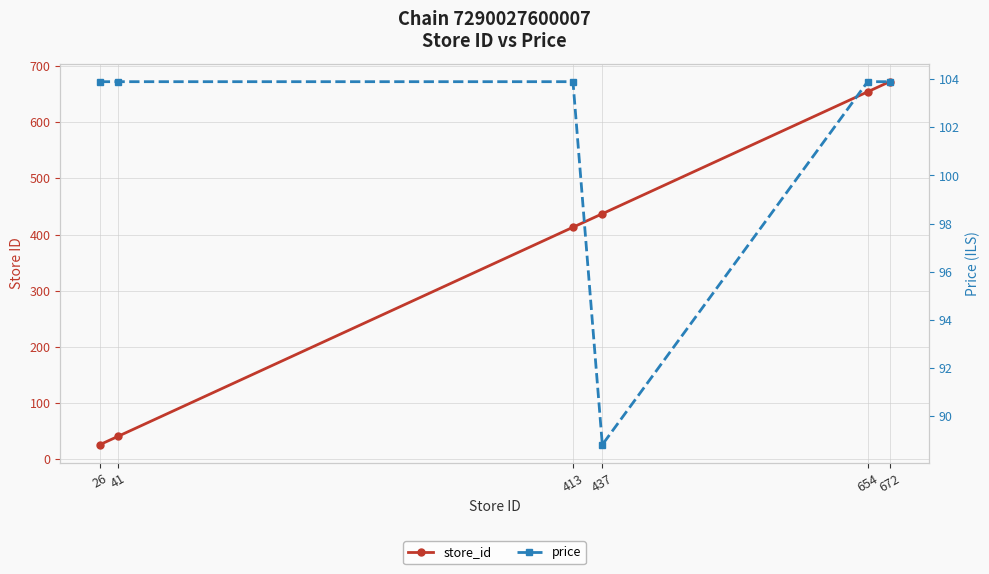

Reading left to right, transcribe all the data shown in this chart.

store_id: 26.0	41.0	413.0	437.0	654.0	672.0
price: 103.9	103.9	103.9	88.8	103.9	103.9